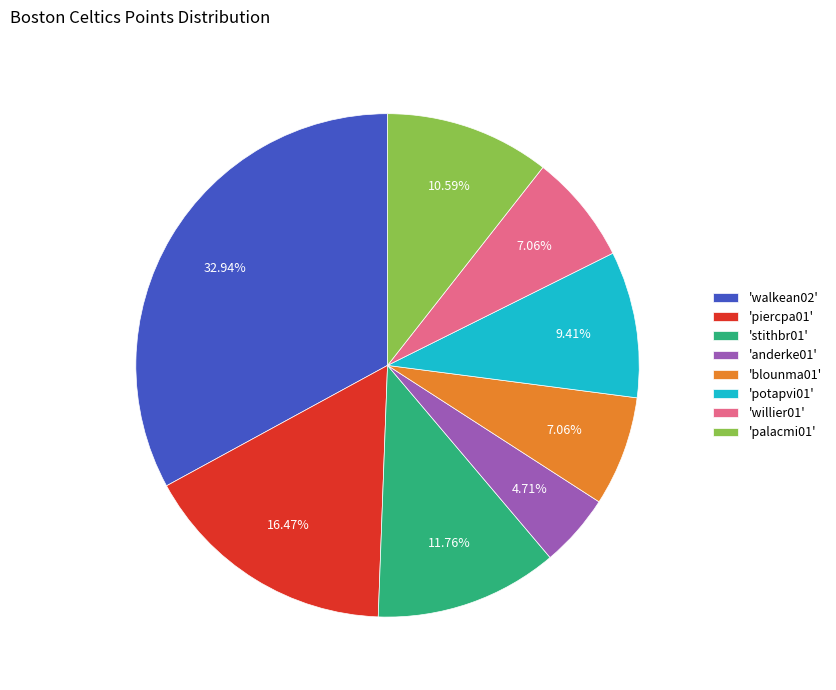

Count the number of slices in the pie.

8